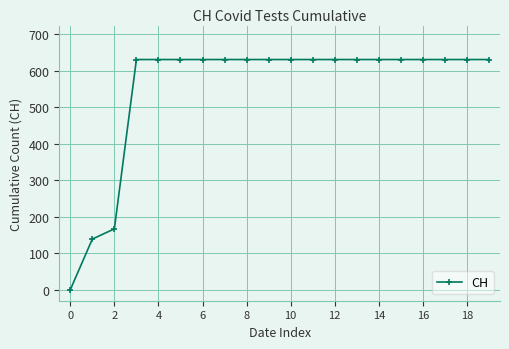

What is the difference between the maximum and minimum values?

631